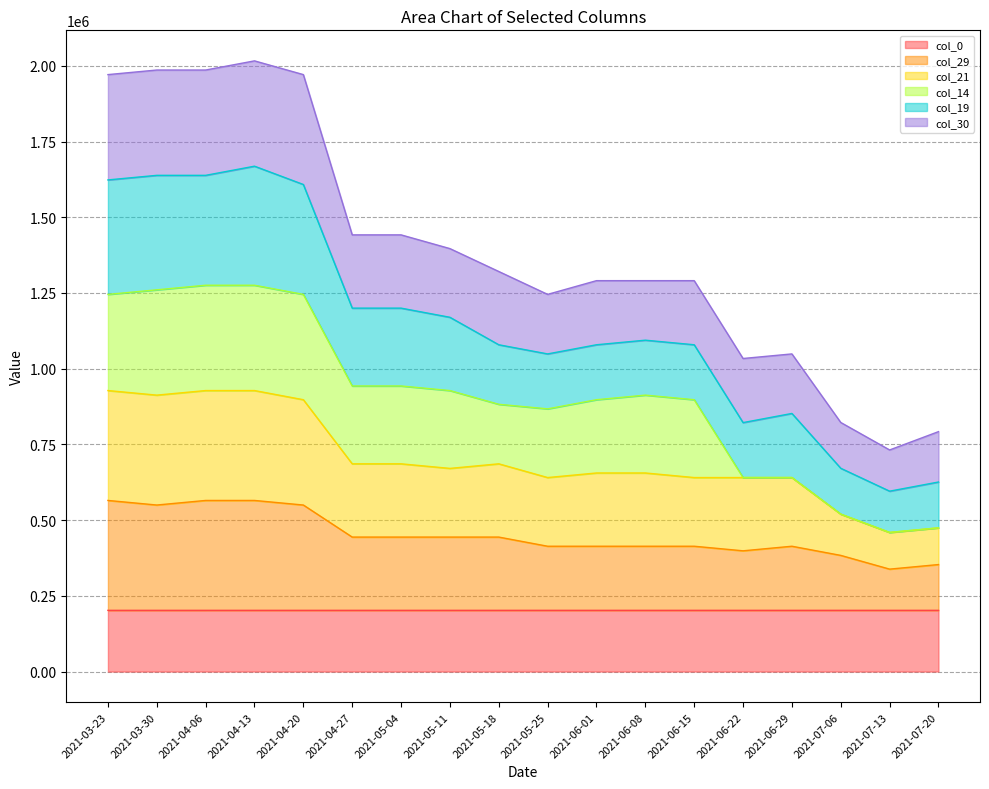

What is the sum of the col_21 values at 2021-04-27 and 2021-05-25?

1326558